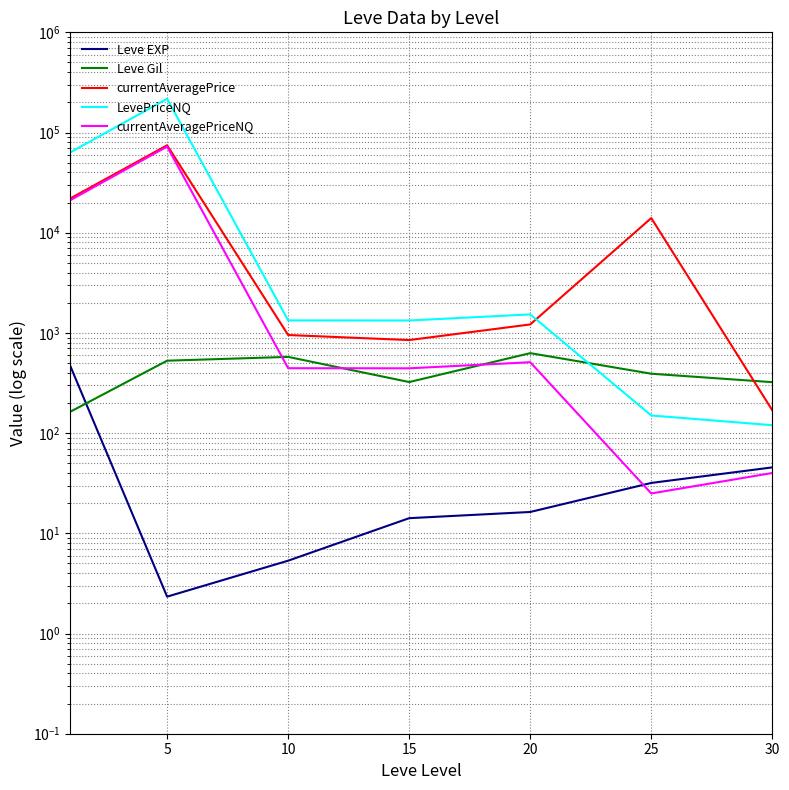

Reading left to right, what are all the values shown in this chart?

Leve EXP: 468.5	2.3	5.3	14.2	16.3	31.8	45.5
Leve Gil: 163.5	528.3	576.7	323.3	628.3	391.7	322.5
currentAveragePrice: 21983.5	74611.7	953.2	848.8	1215.7	14003.7	169.0
LevePriceNQ: 63358.2	217296.2	1333.8	1330.7	1530.7	150.0	120.0
currentAveragePriceNQ: 21119.3	72432.0	444.5	443.5	510.2	25.0	40.0